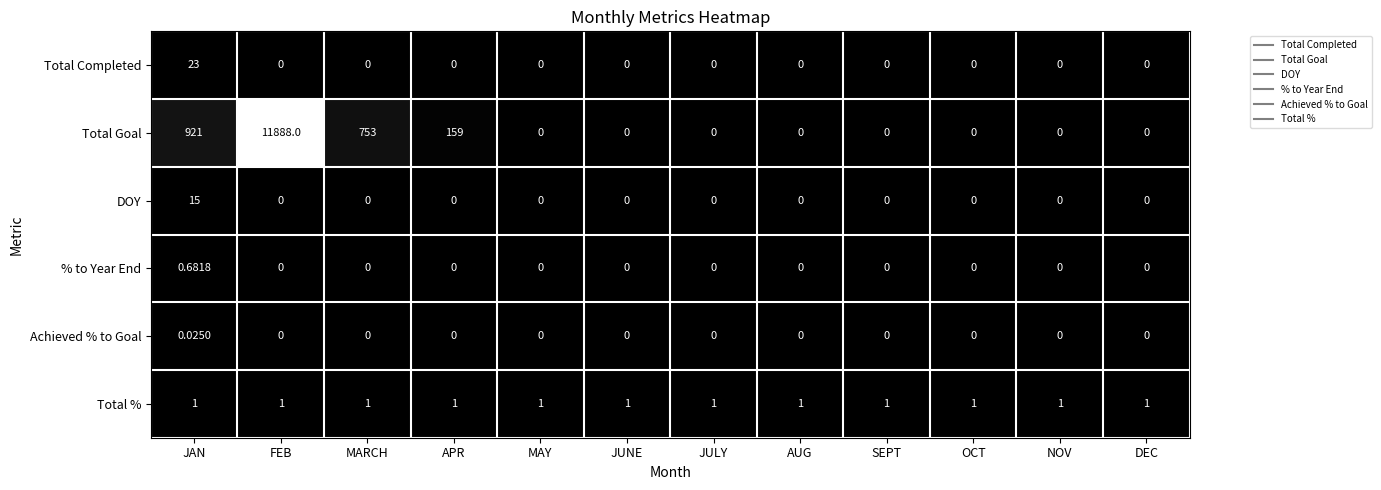

At which category is the sum across all series the highest?

FEB